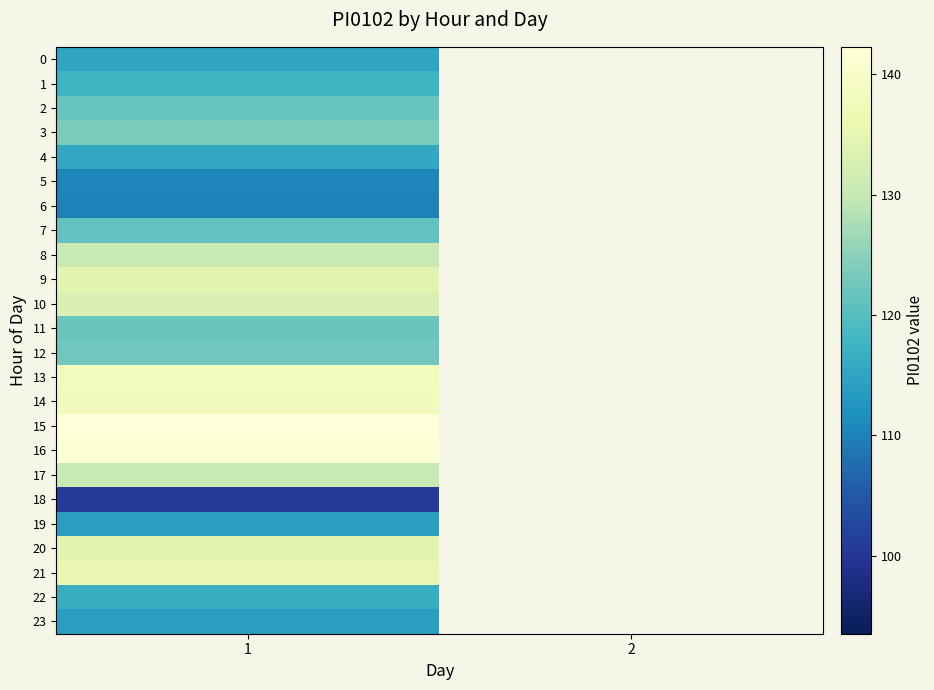

How many values in 0 are above zero?

1